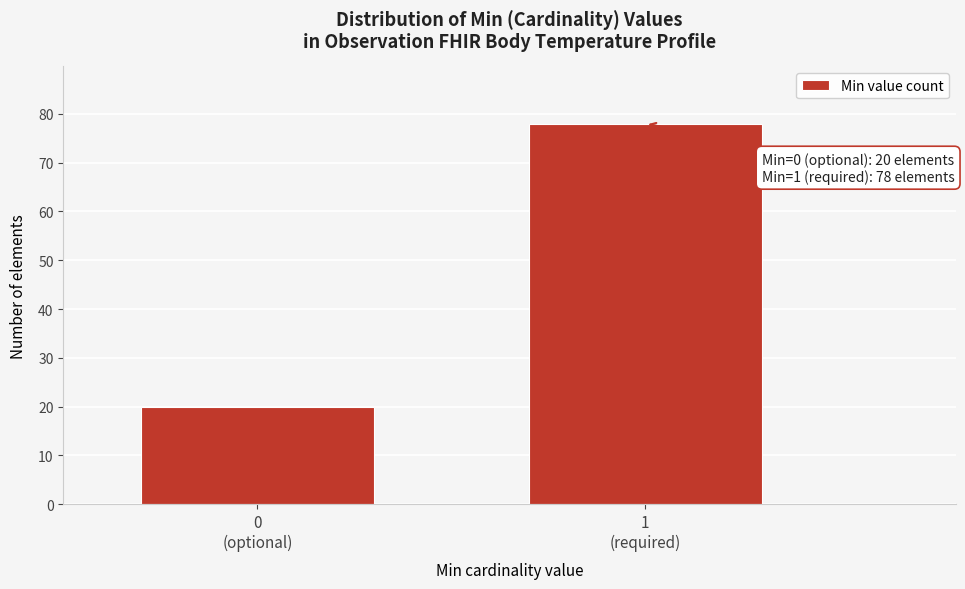

Reading right to left, transcribe all the data shown in this chart.

78	20